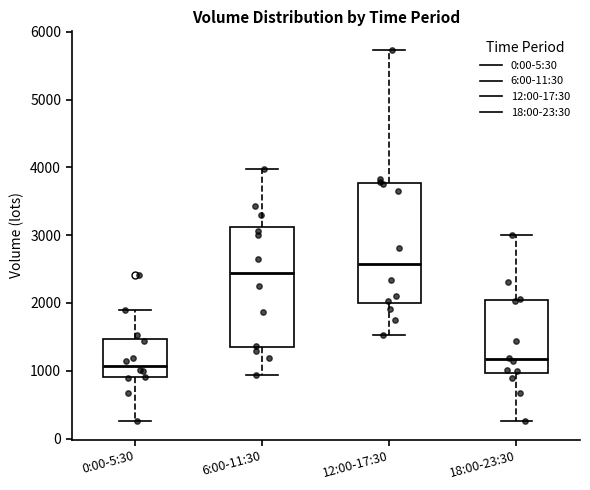

Where is the lower edge of the box for 0:00-5:30 on the y-axis? The values are not printed on the chart, so give them approximately, as read against the axis.

900